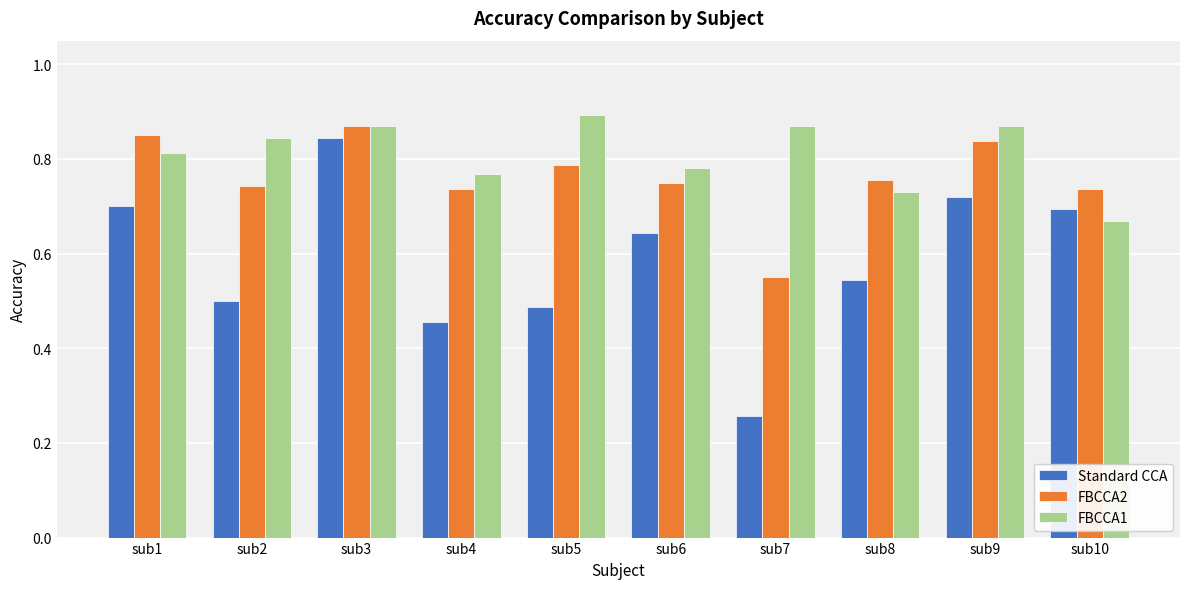

What are all the series names shown in the legend?

Standard CCA, FBCCA2, FBCCA1